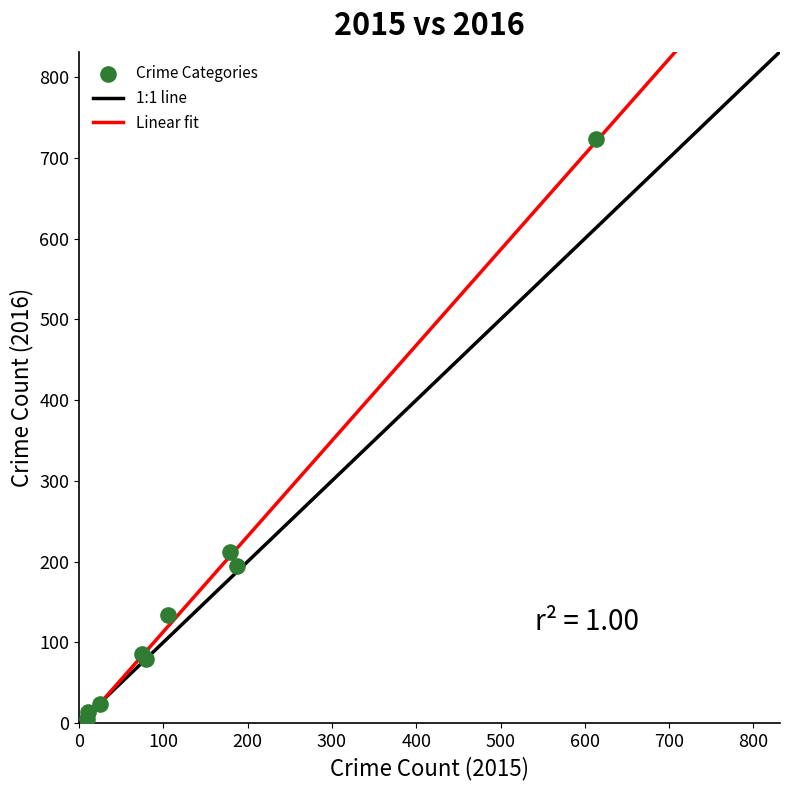

What Y value in the scatter plot is closest to 364?

212